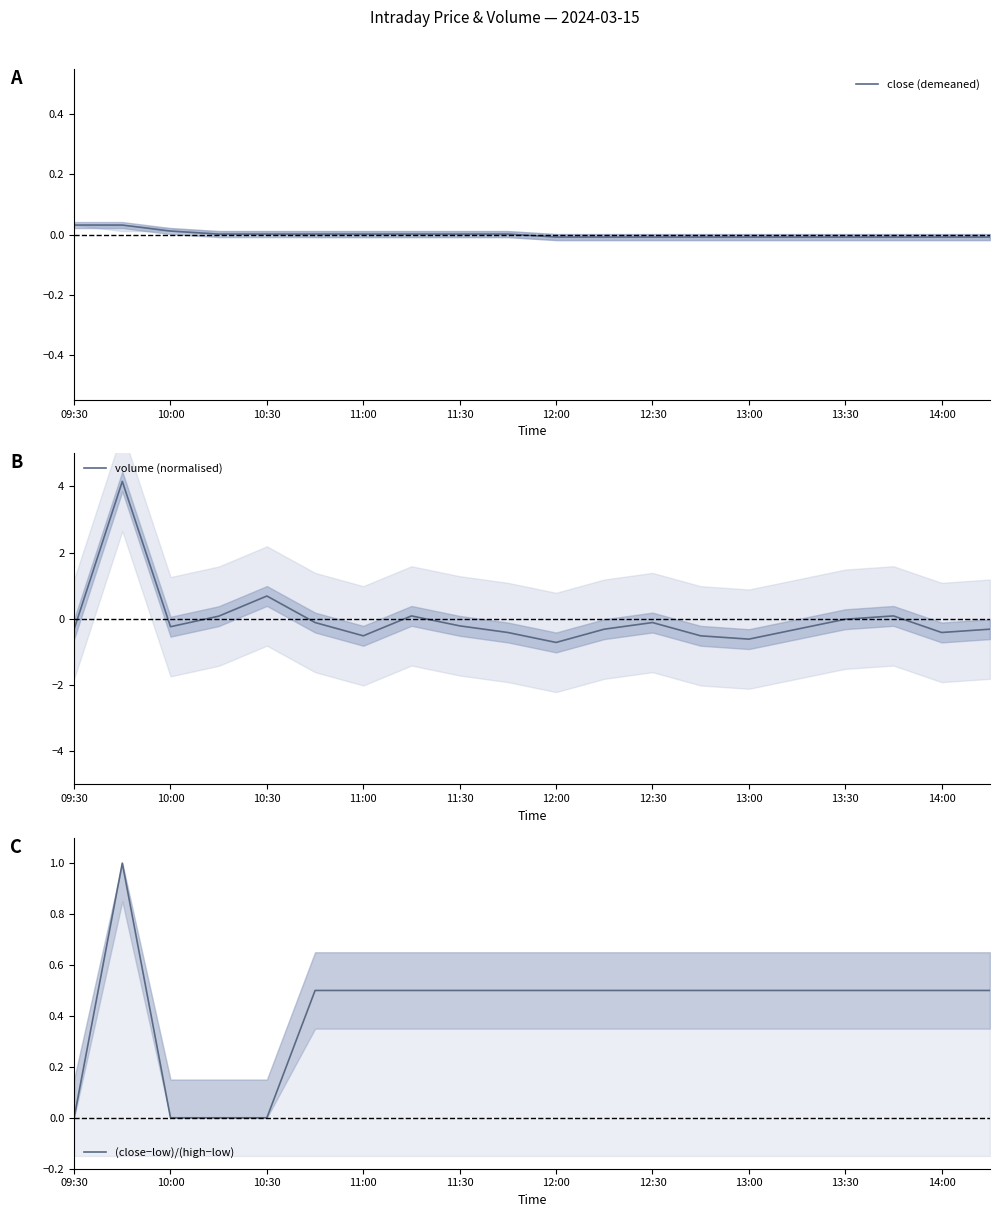

After their last crossing, which series has the higher values: (close−low)/(high−low) or close (demeaned)?

(close−low)/(high−low)